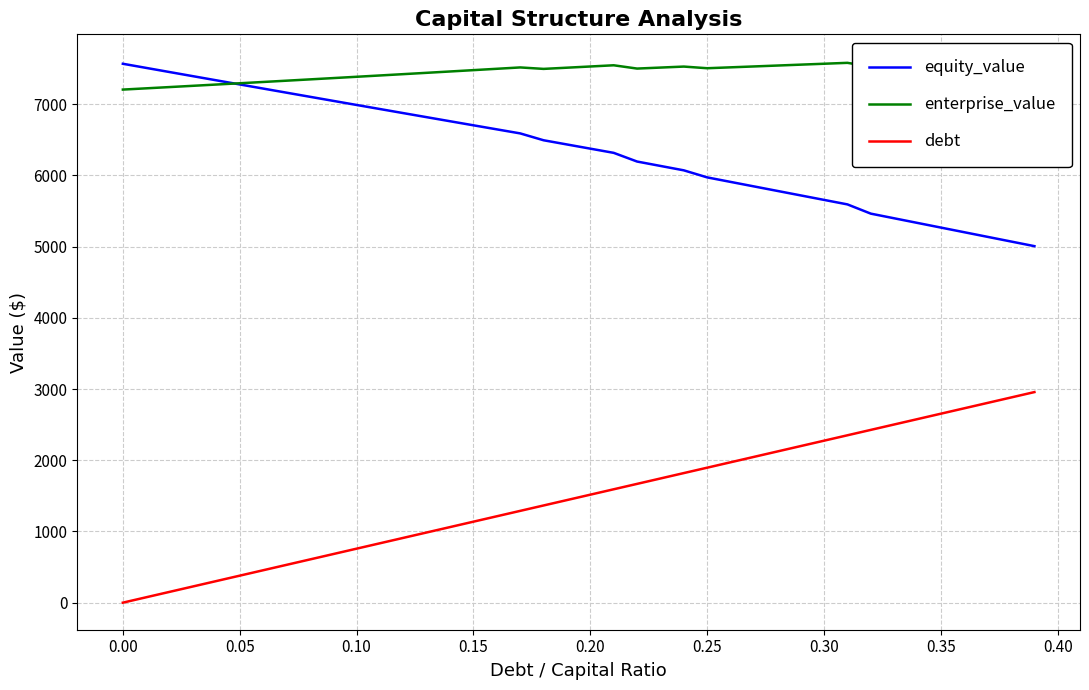

What is the highest value of the equity_value series?

7568.5